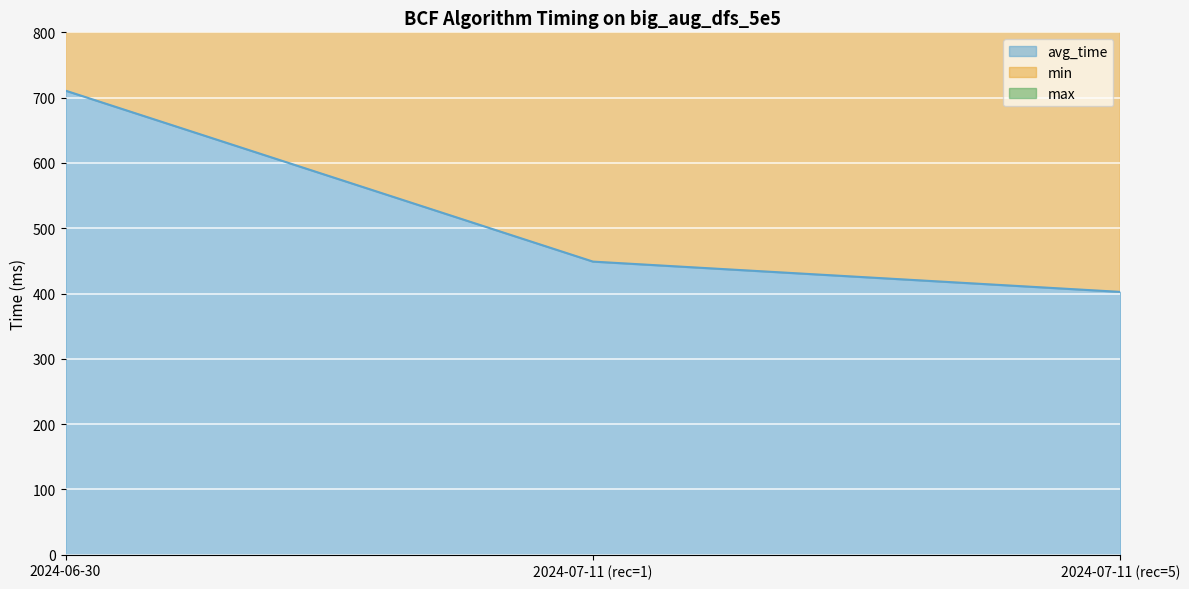

What is the sum of the avg_time values at 2024-07-11 (rec=5) and 2024-07-11 (rec=1)?

2554.1